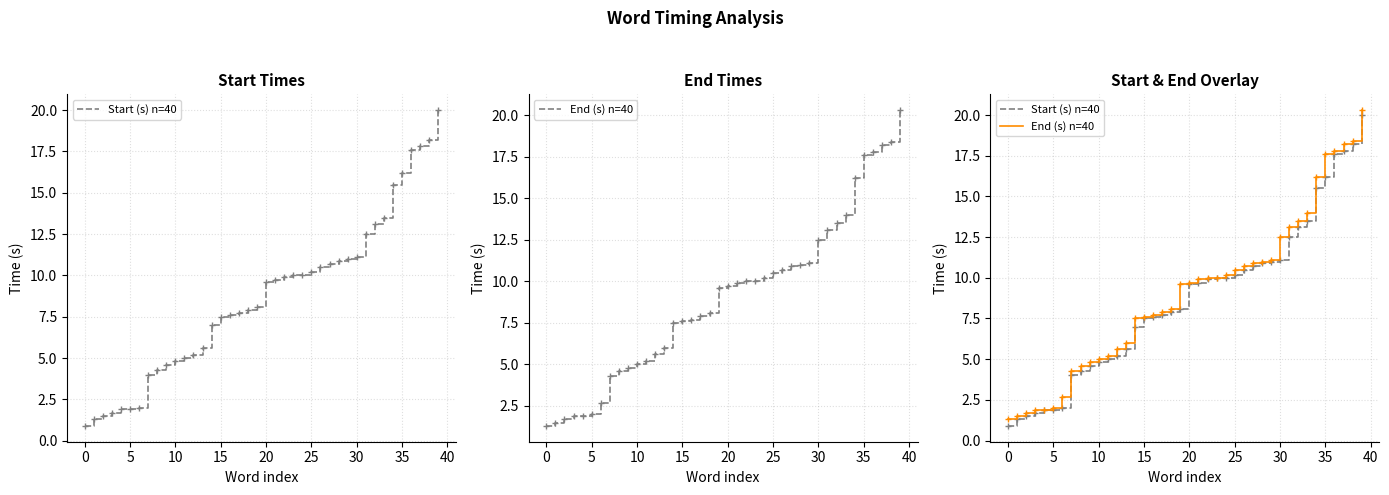

How many lines are shown in the chart?

2